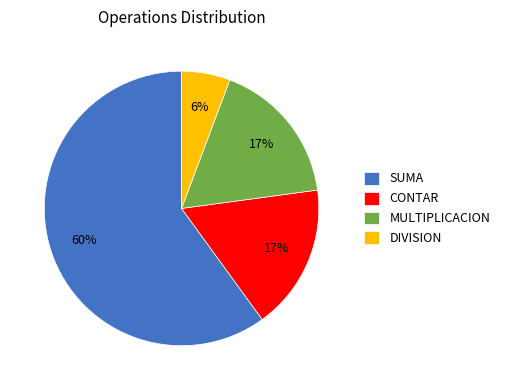

To the nearest percent, what percentage of the pie is CONTAR?

17%